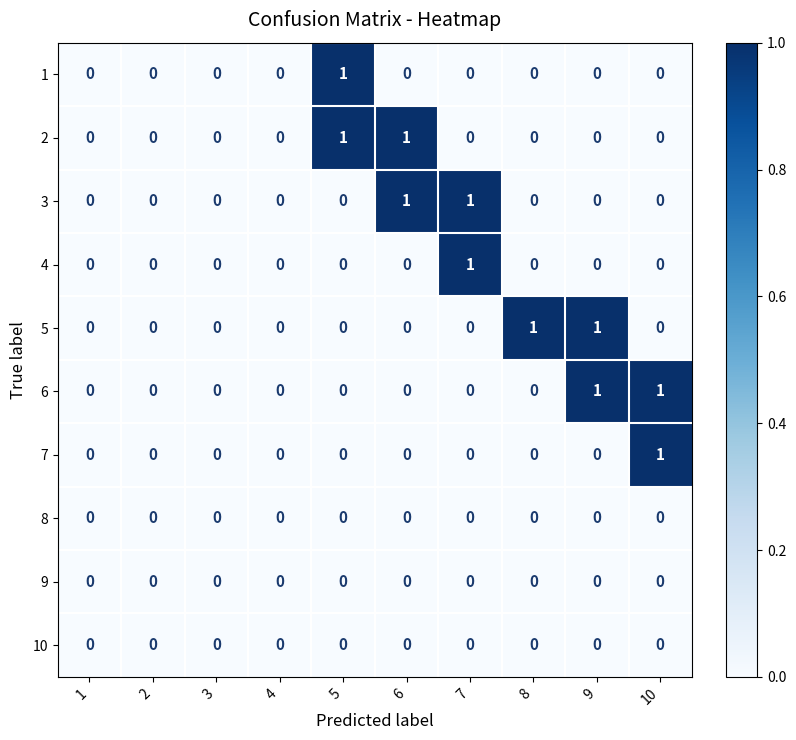

The 4 series shows 0 at 3. True or false?

True